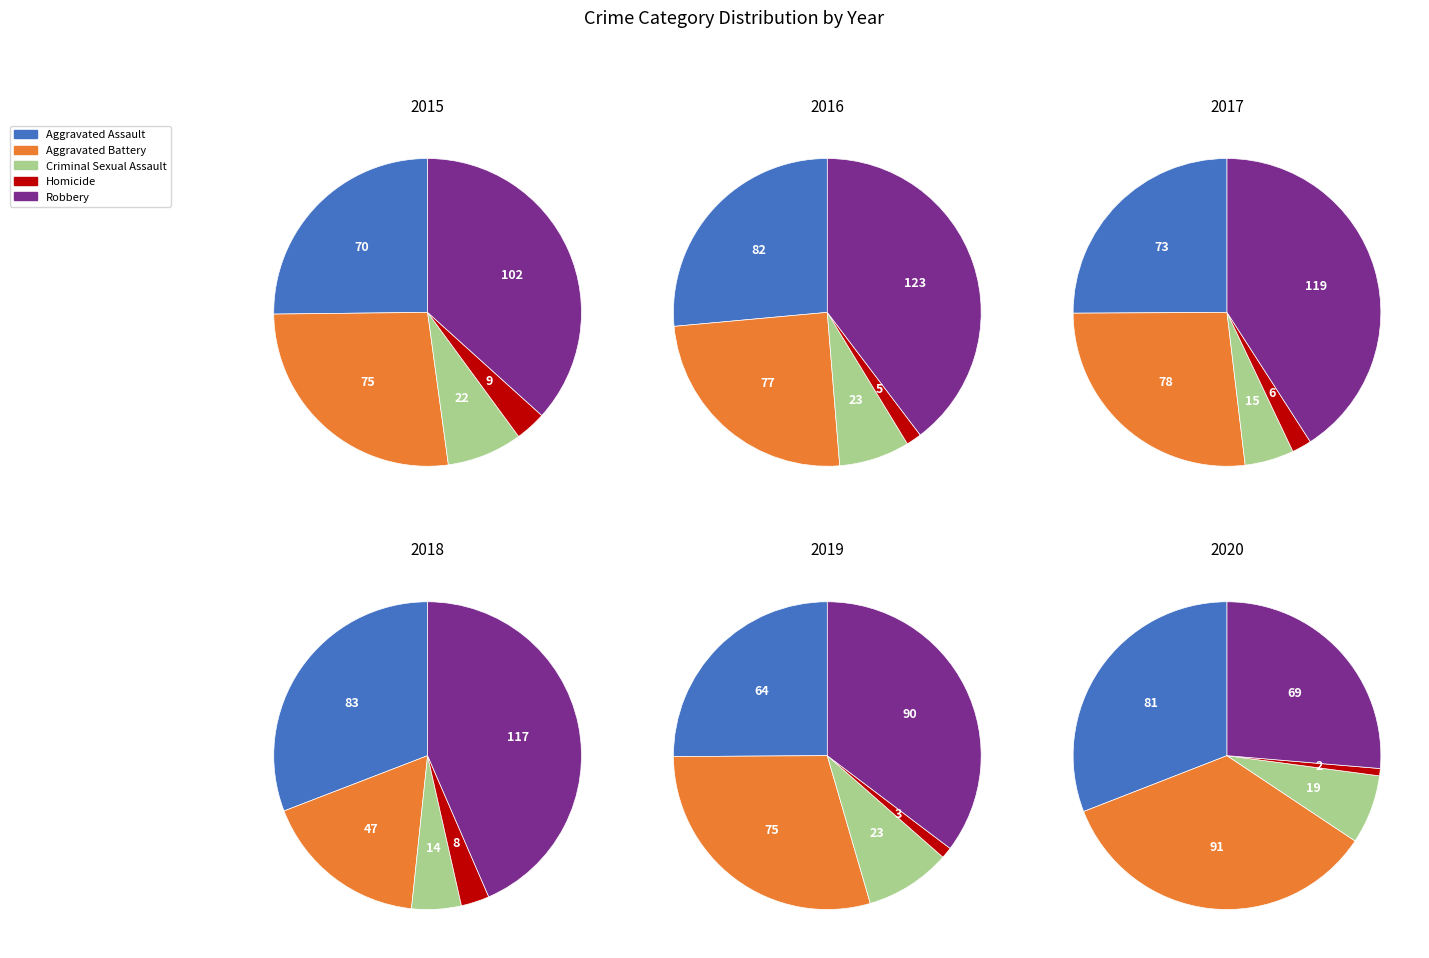

How many segments does this pie chart have?

5